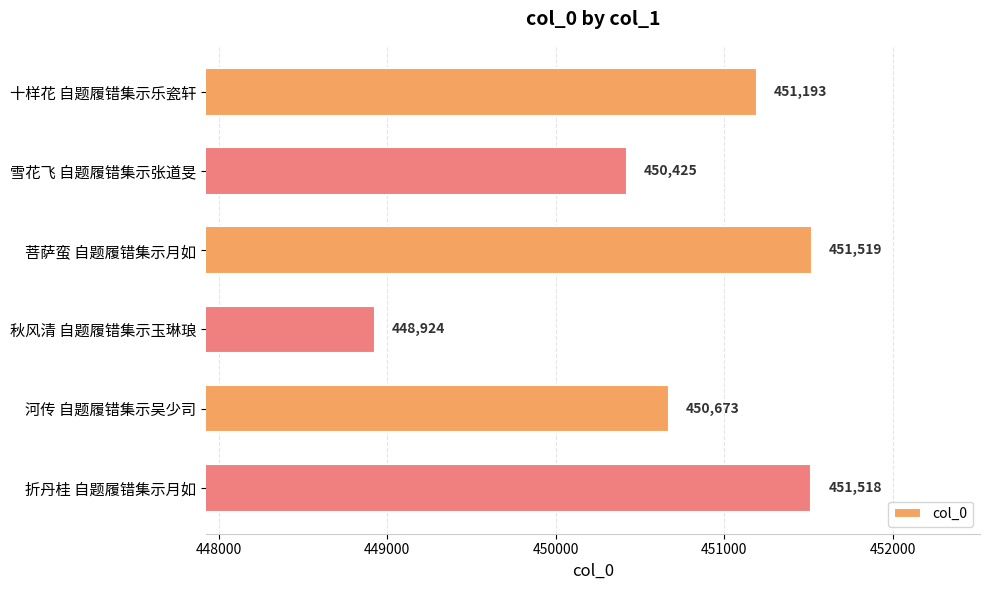

How many bars are there in total?

6